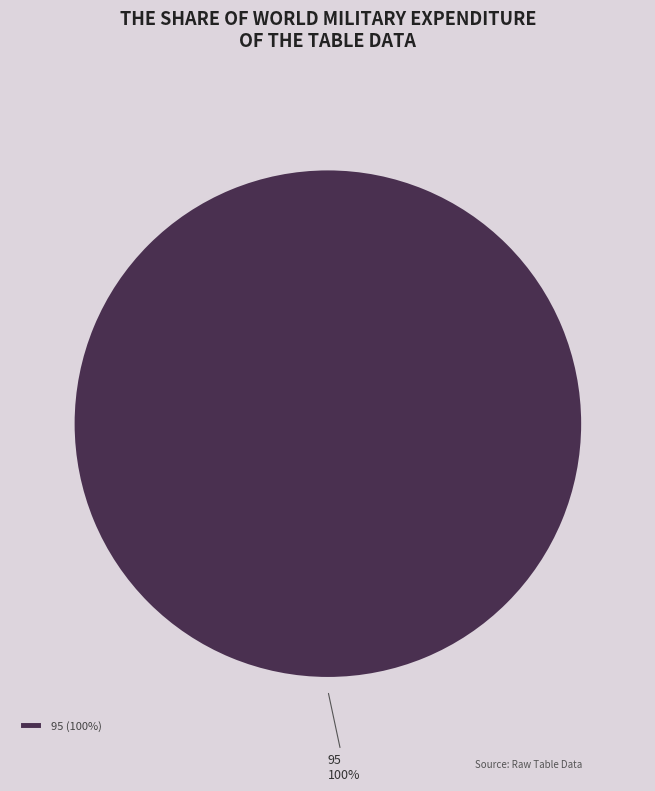

To the nearest percent, what portion does 95 represent?

100%